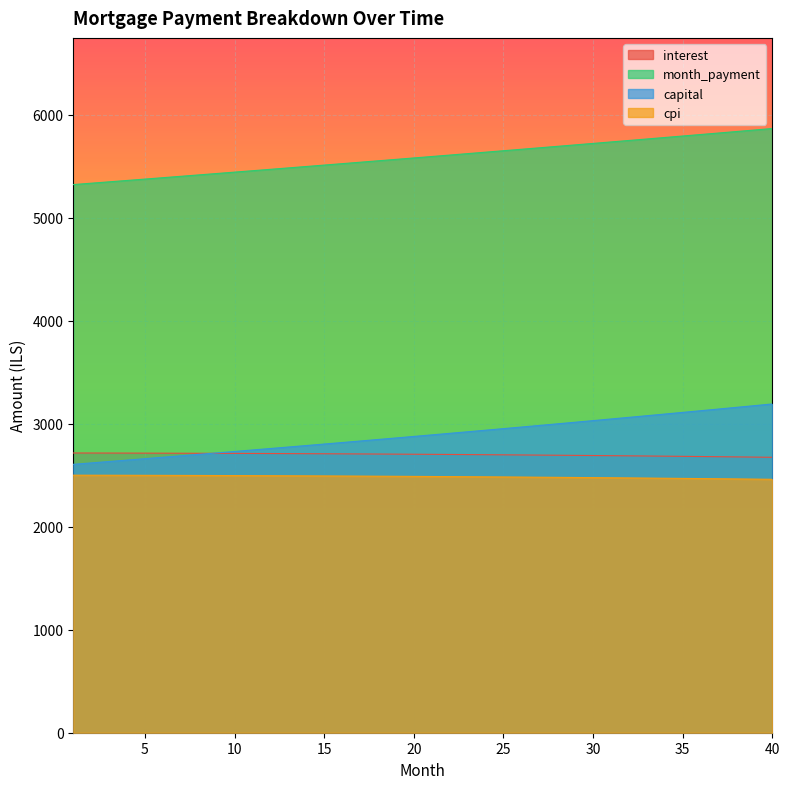

What is the difference between the maximum and minimum values in the capital series?

585.9